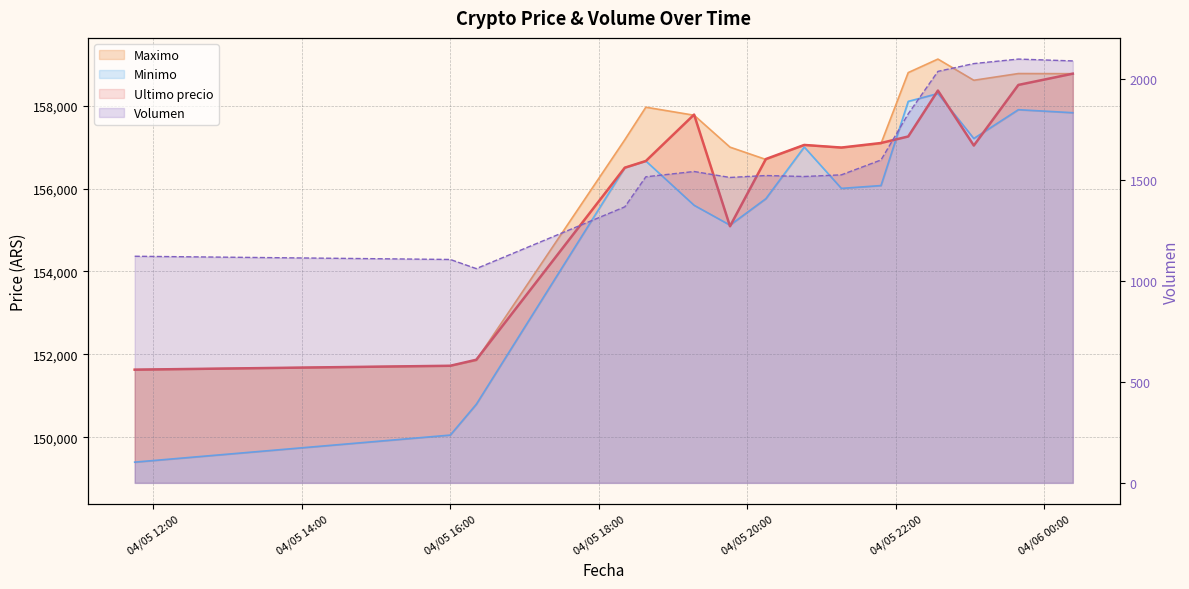

Which series has the widest spread of values?

Minimo